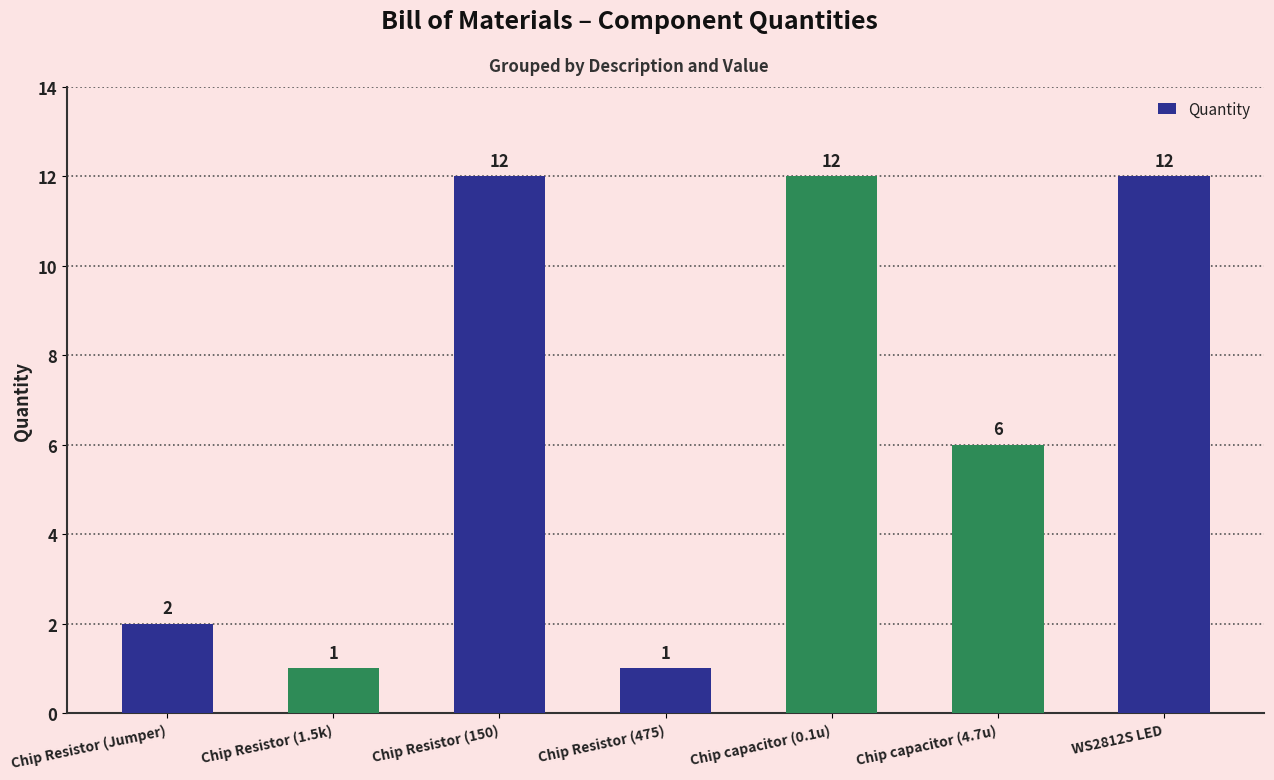

What is the change in value from Chip Resistor (Jumper) to Chip Resistor (150)?

+10